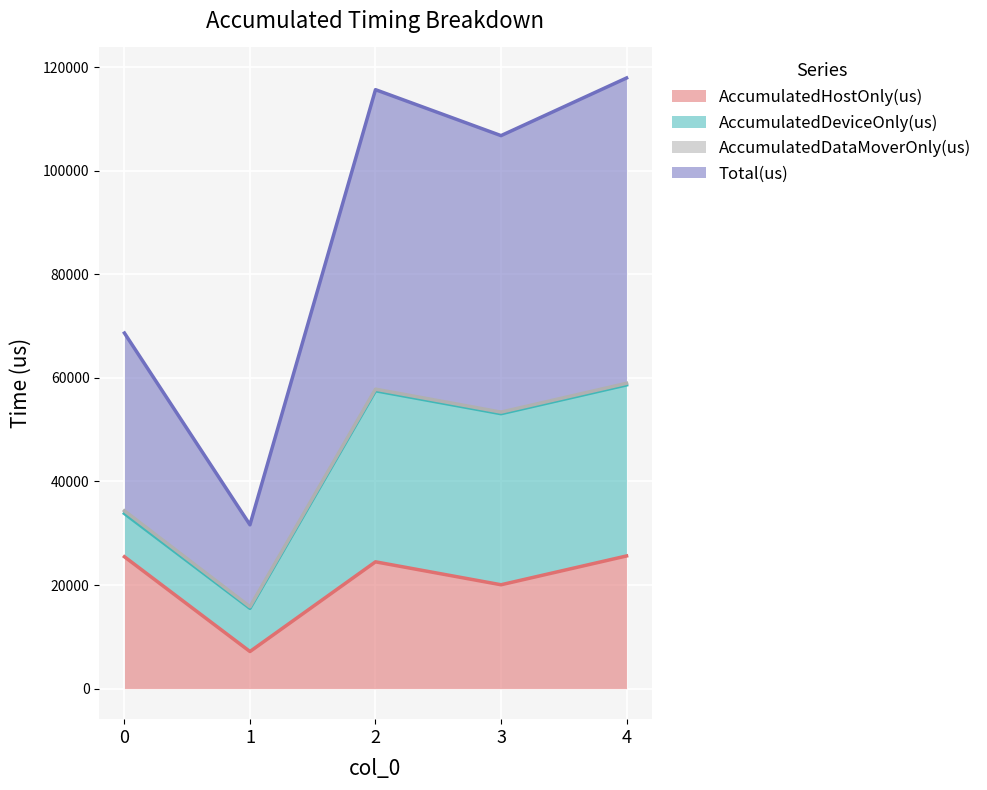

How many lines are shown in the chart?

4